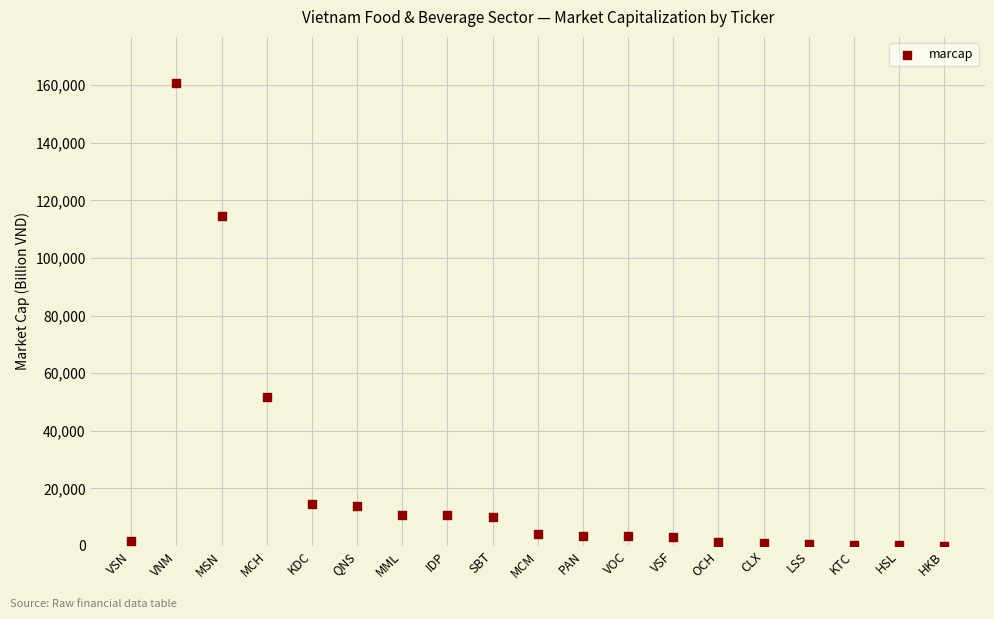

What is the range of Y values (max minus min)?

160682